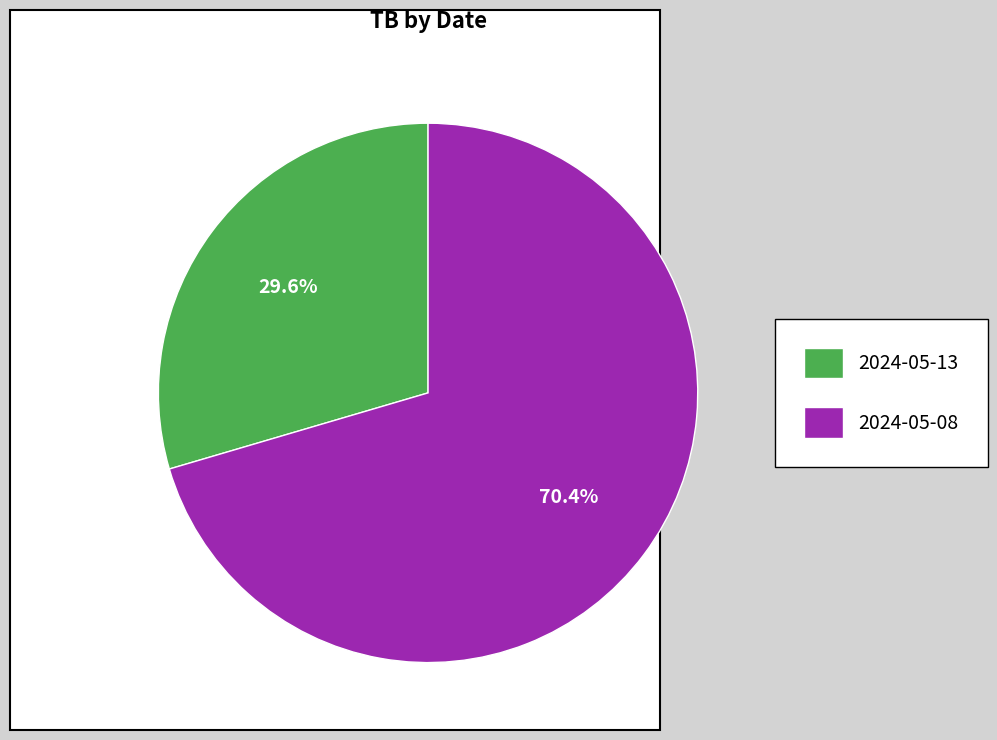

Between 2024-05-13 and 2024-05-08, which is larger?

2024-05-08